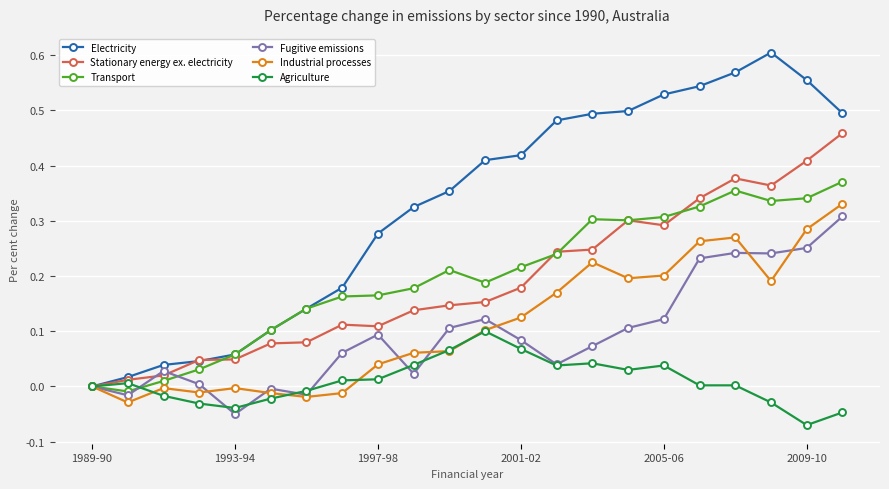

Which series has the largest range (max minus min)?

Electricity